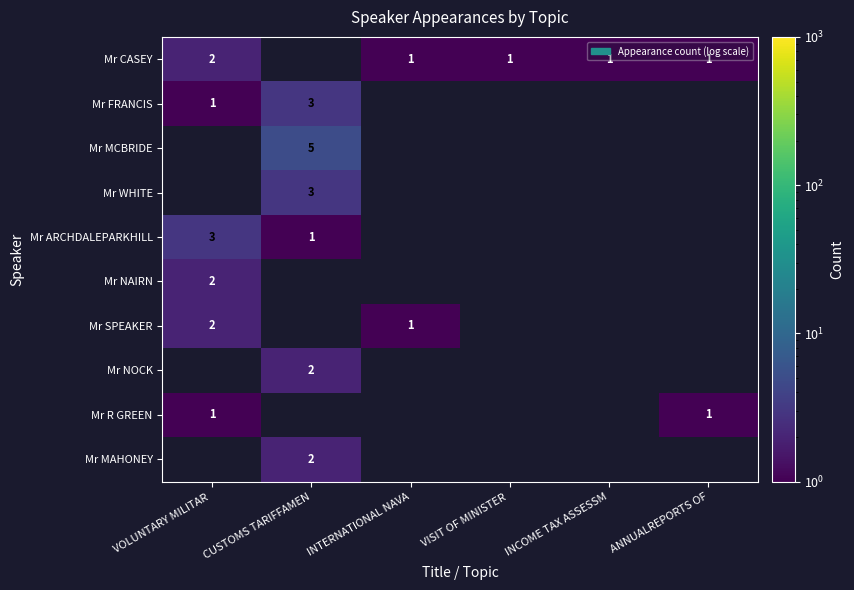

The value of Mr CASEY at VISIT OF MINISTER  is 1. True or false?

True